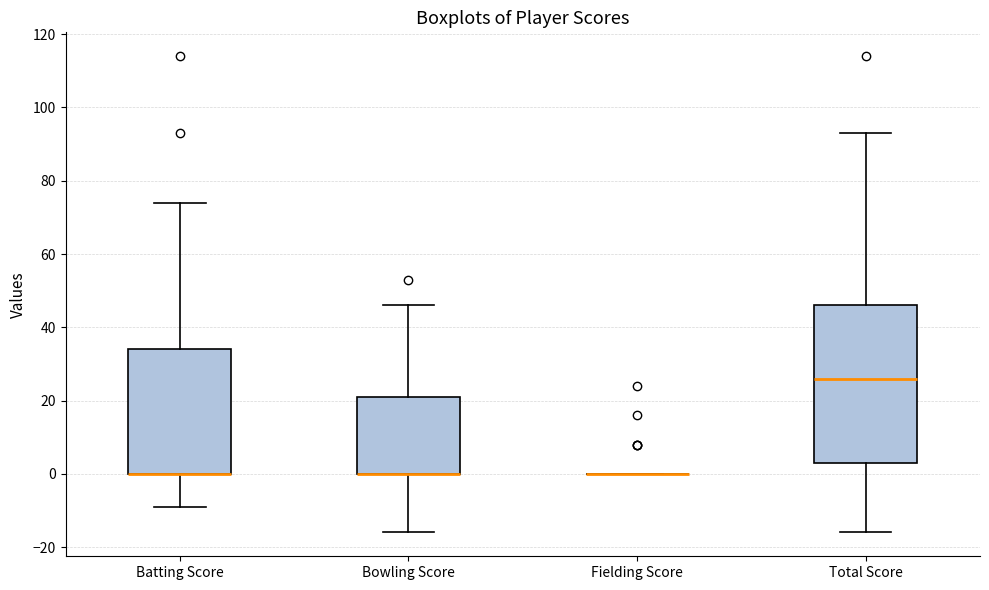

Comparing the boxes themselves (not the whiskers), which one is the tallest?

Total Score